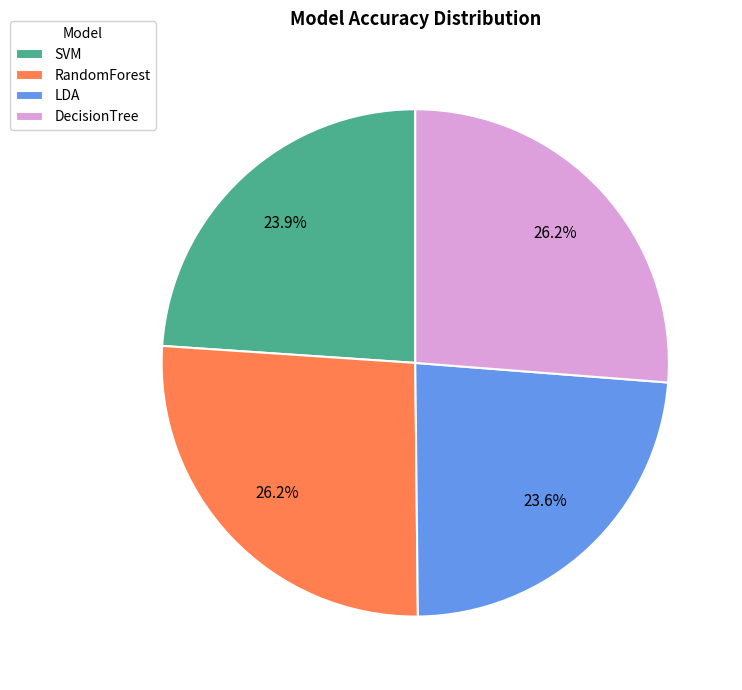

Is it true that RandomForest is 35% of the pie?

False